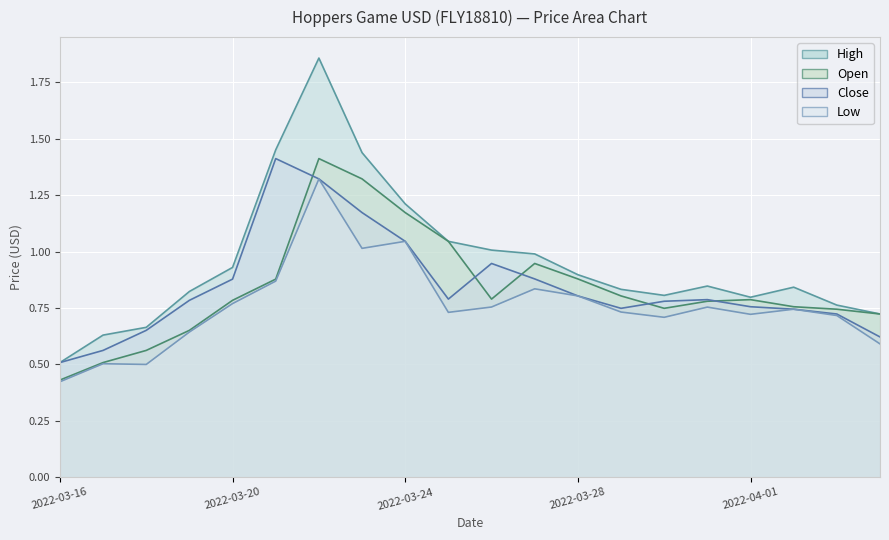

Is the value of Open at 2022-04-01 greater than the value of High at 2022-03-30?

No